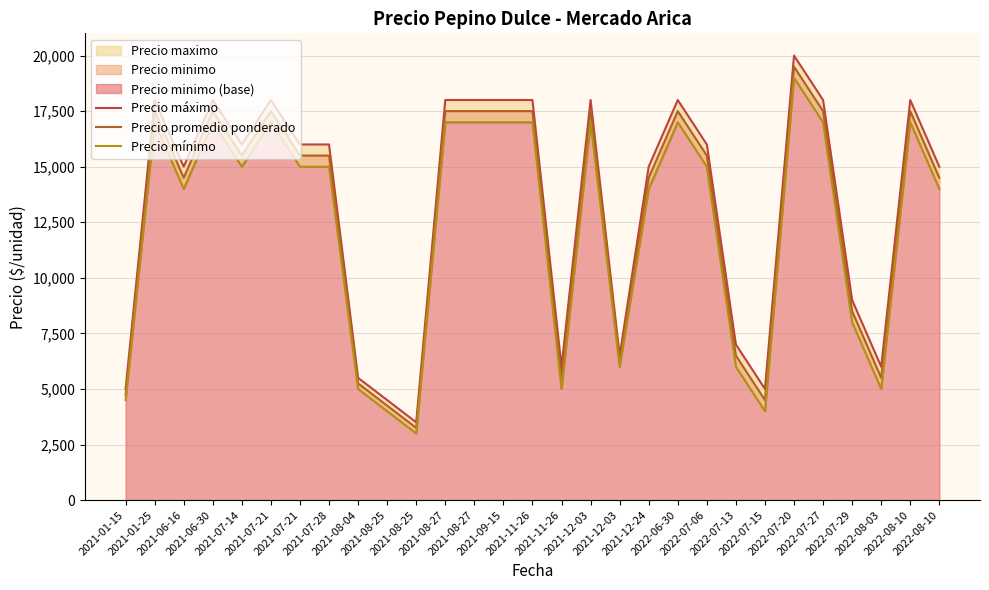

Rank the series by their maximum value, from lowest to highest.

Precio mínimo, Precio promedio ponderado, Precio máximo